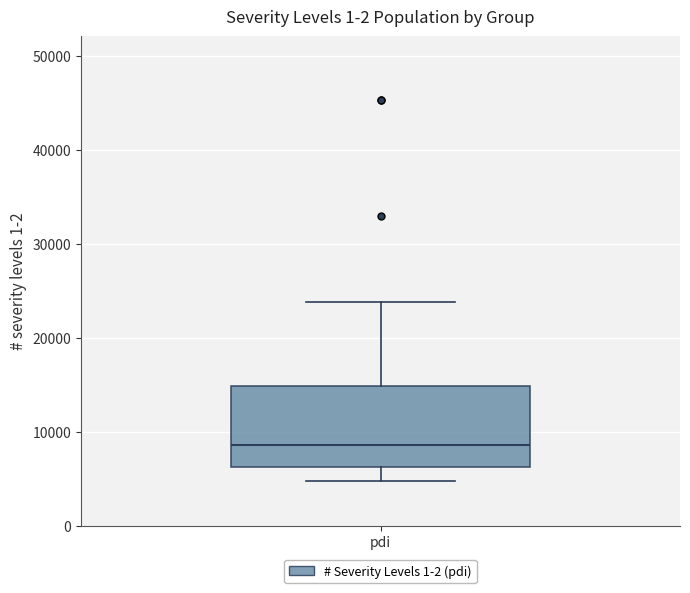

Where does the upper whisker of the box for pdi end on the y-axis? The values are not printed on the chart, so give them approximately, as read against the axis.

24000